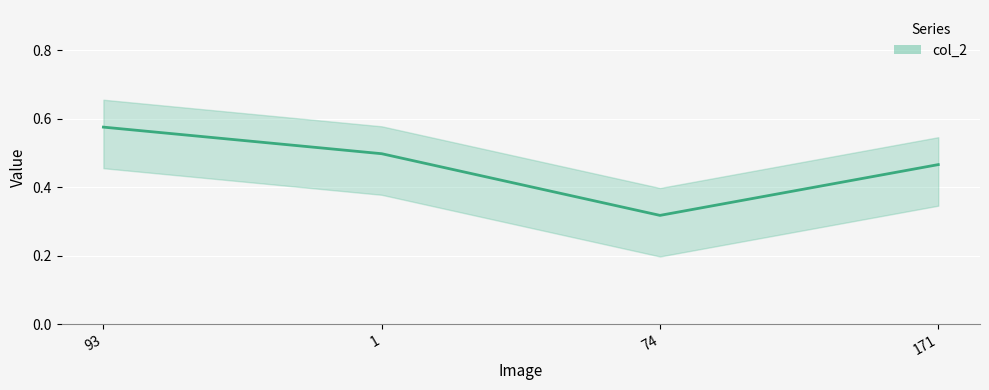

List the labels in order of value, smallest first.

74, 171, 1, 93